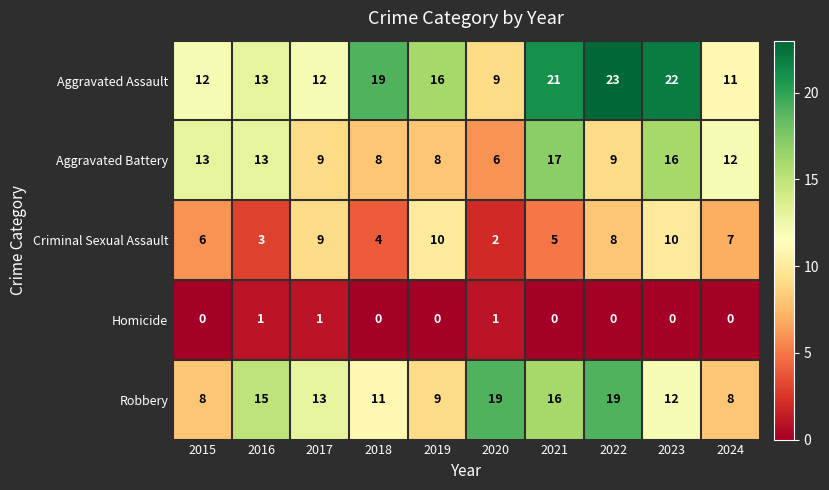

Between 2019 and 2021, which series saw the biggest shift?

Aggravated Battery